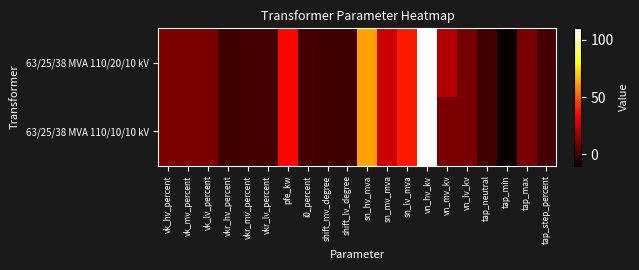

Between tap_min and sn_hv_mva, which is larger?

sn_hv_mva